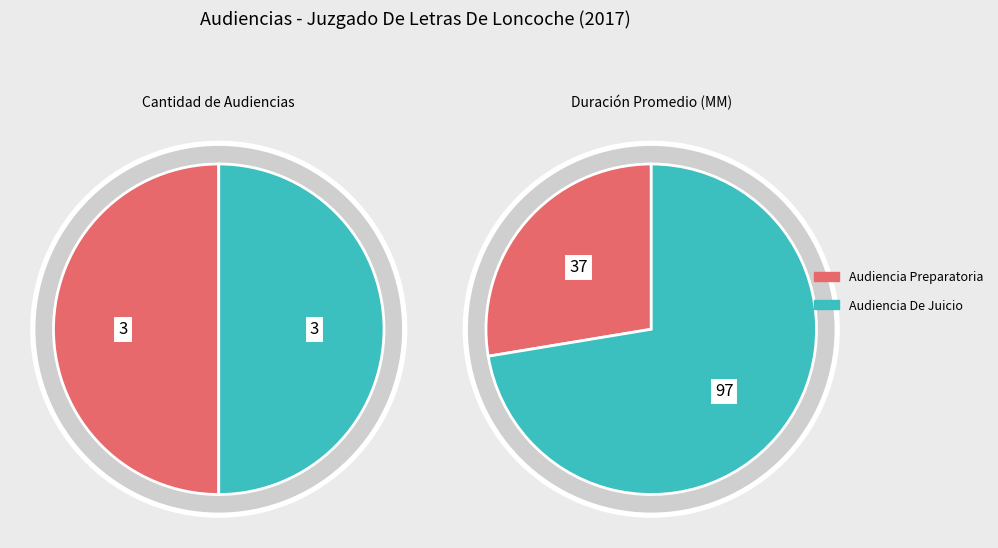

To the nearest percent, what is the difference between the largest and smallest slice percentages?

45%